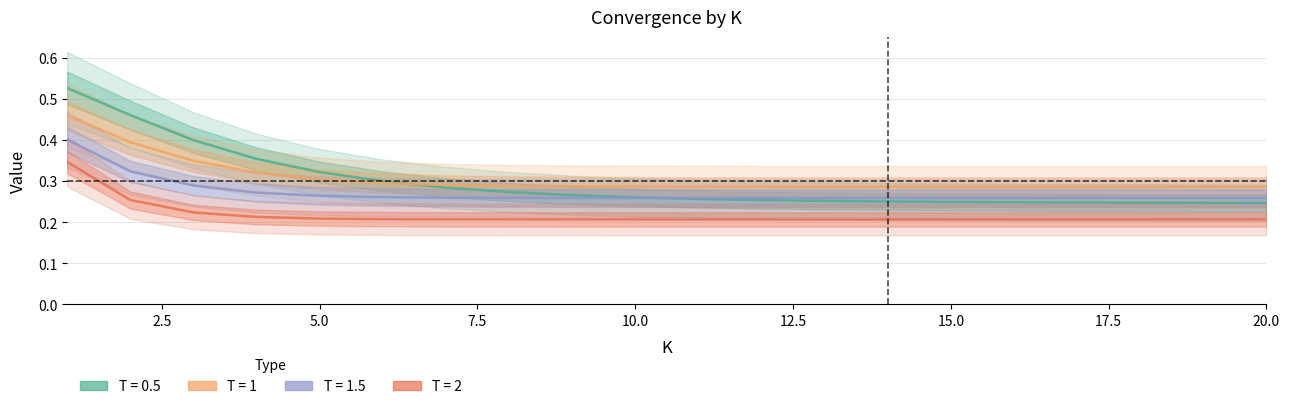

At which label is T = 1.5 closest to 0?

20.0